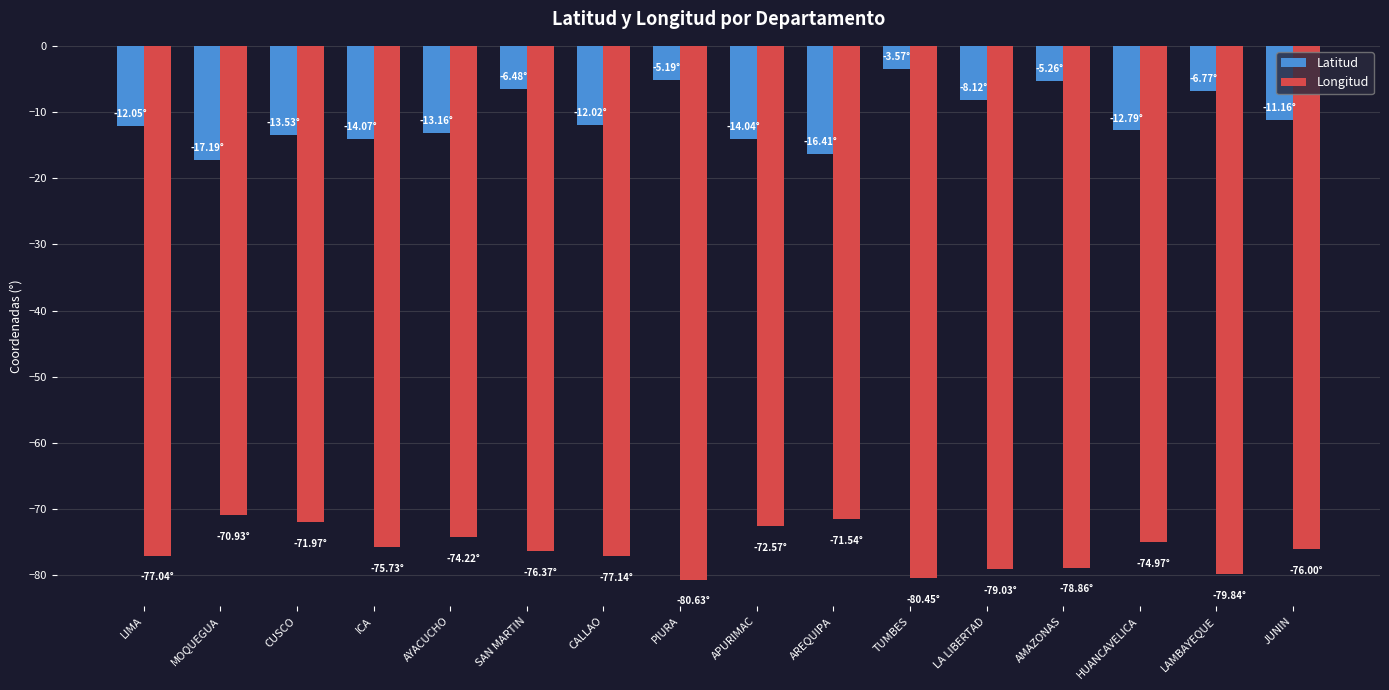

Which series has the largest range (max minus min)?

Latitud